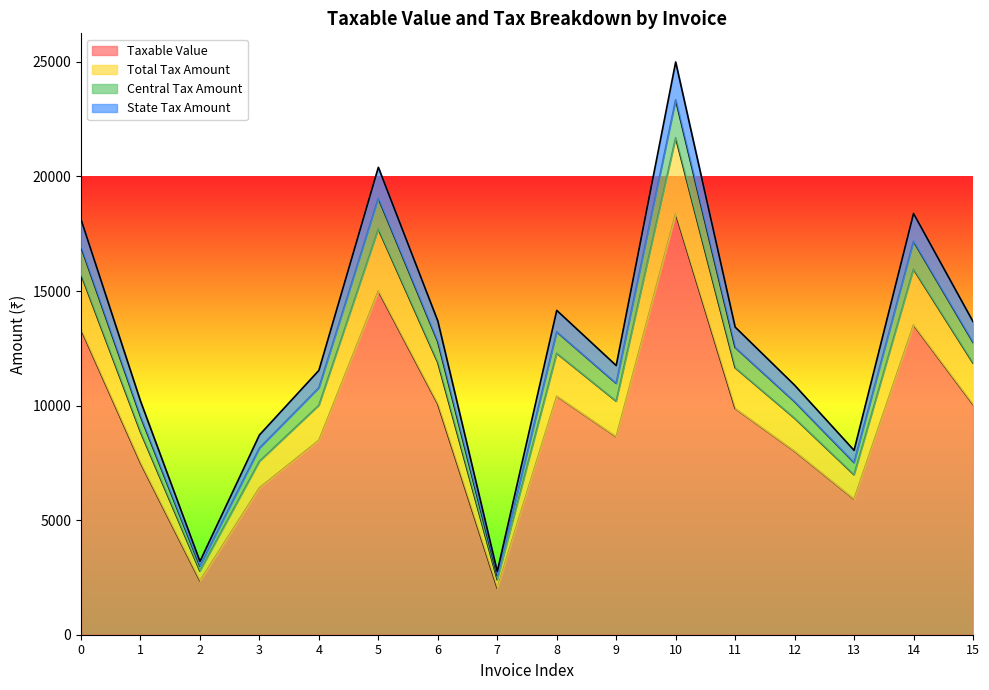

Does the chart display data point markers on the line(s)?

No